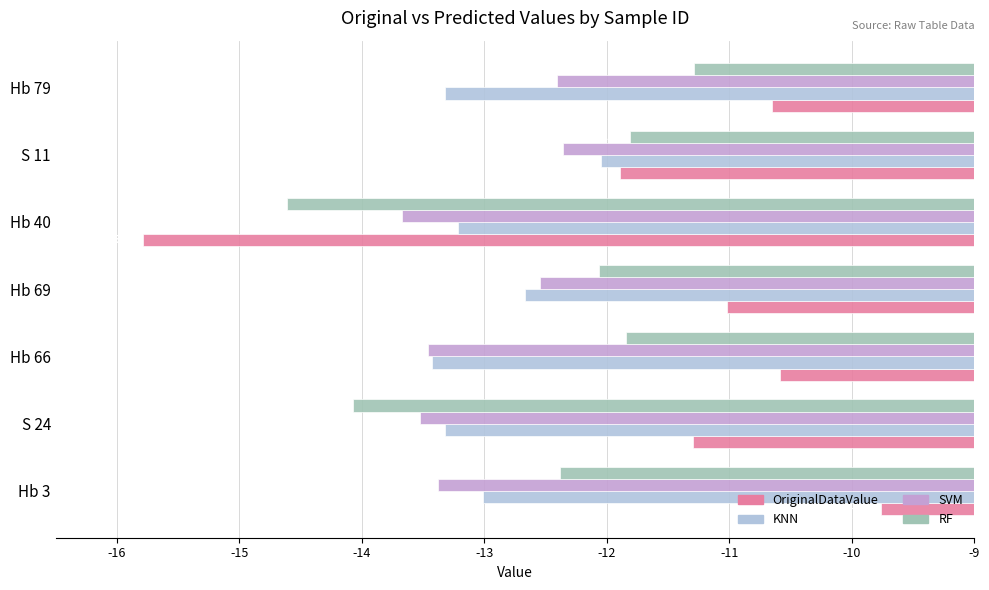

List the series in order of their peak value, highest first.

OriginalDataValue, RF, KNN, SVM